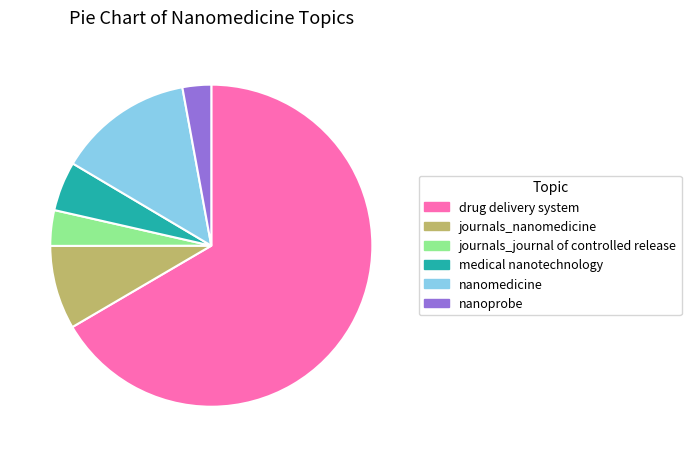

Which category has the smallest portion of the pie?

nanoprobe